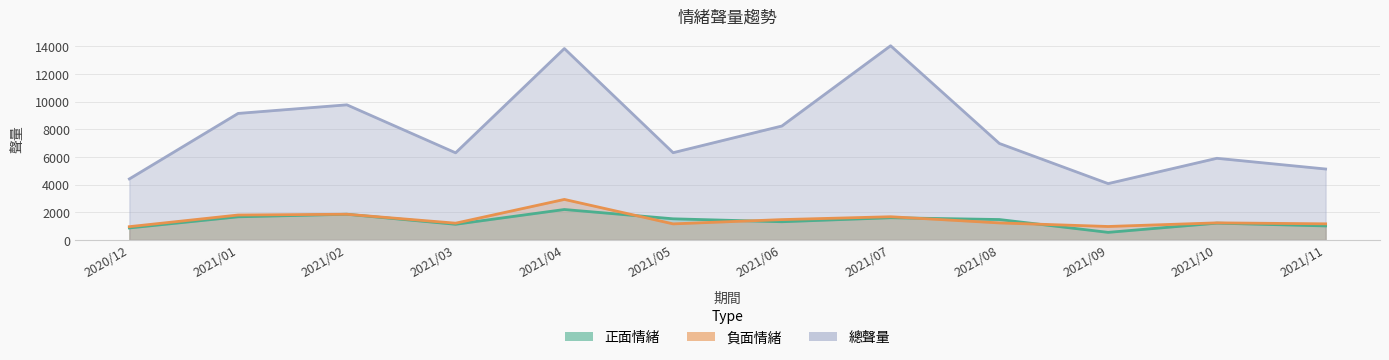

Reading left to right, transcribe all the data shown in this chart.

正面情緒: 866	1671	1855	1131	2199	1526	1314	1604	1474	546	1212	1012
負面情緒: 958	1800	1856	1210	2928	1160	1469	1676	1230	971	1233	1163
總聲量: 4410	9146	9768	6298	13837	6307	8236	14039	6974	4072	5902	5127